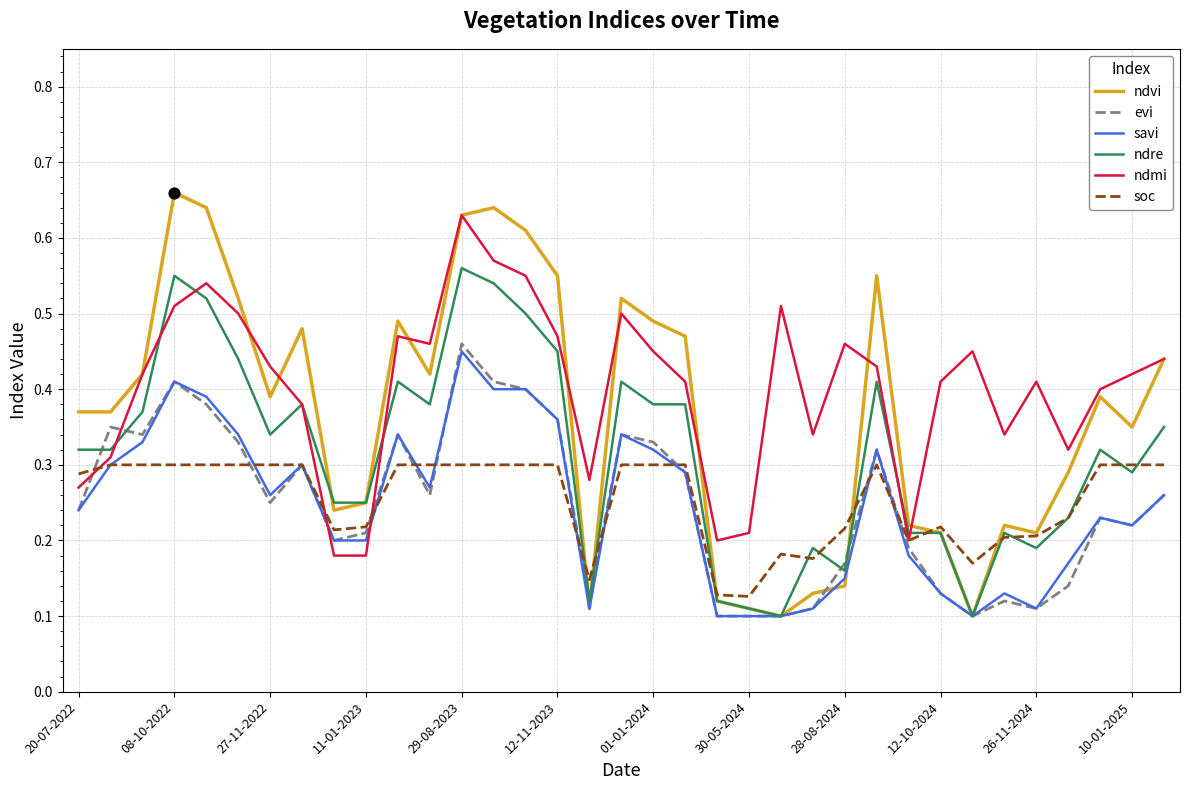

What are all the series names shown in the legend?

ndvi, evi, savi, ndre, ndmi, soc